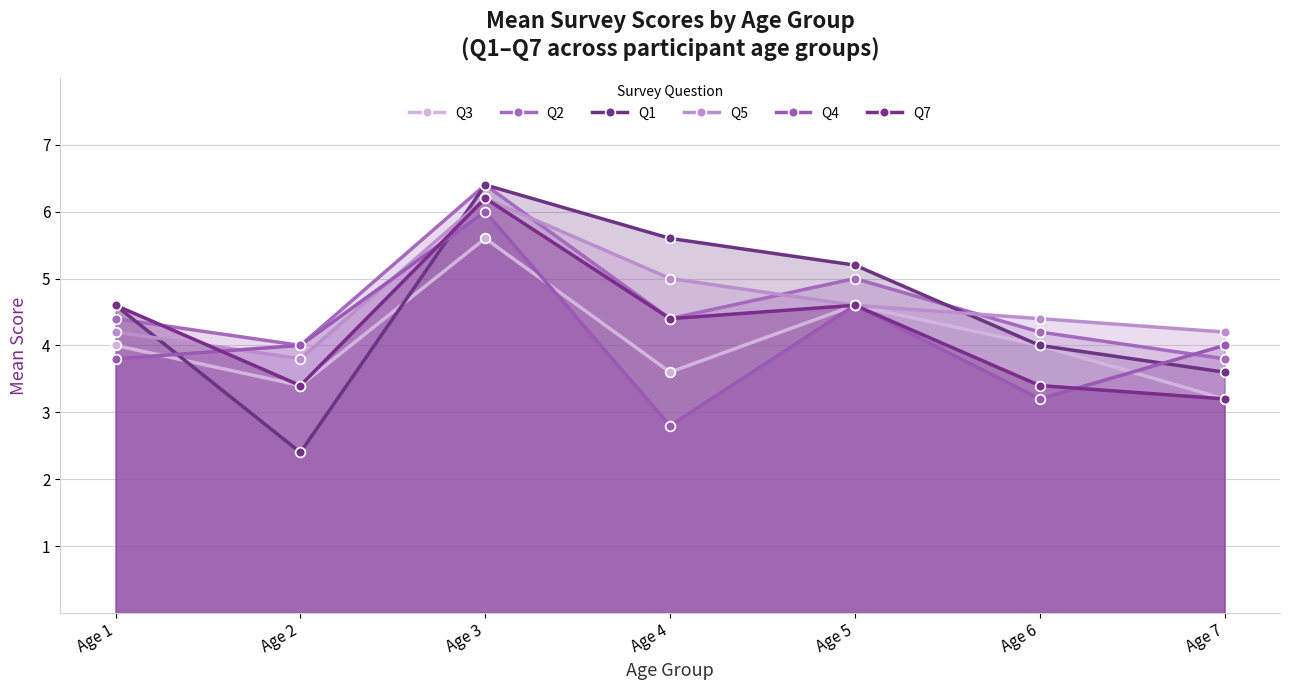

Which label corresponds to the smallest value in the chart?

Age 2